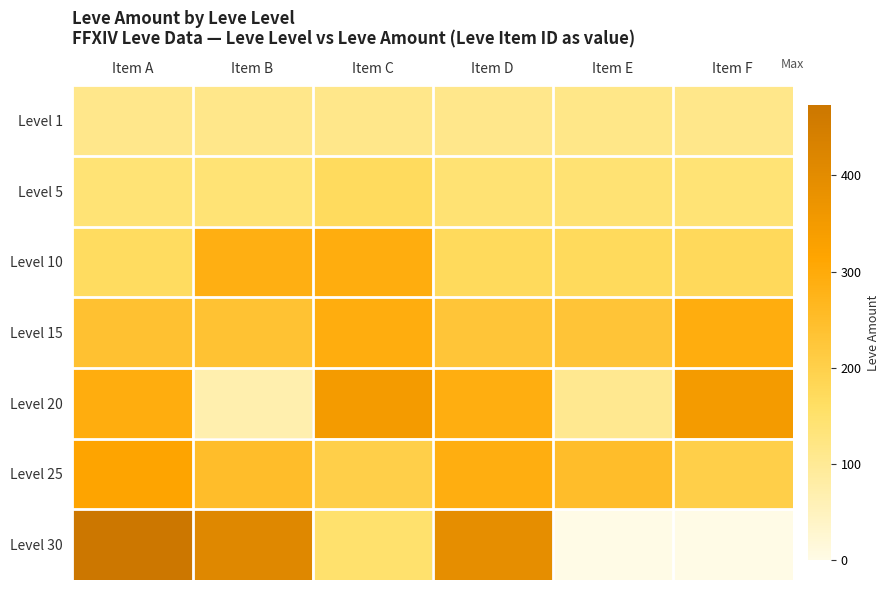

Which category has the highest value across all series?

Item A